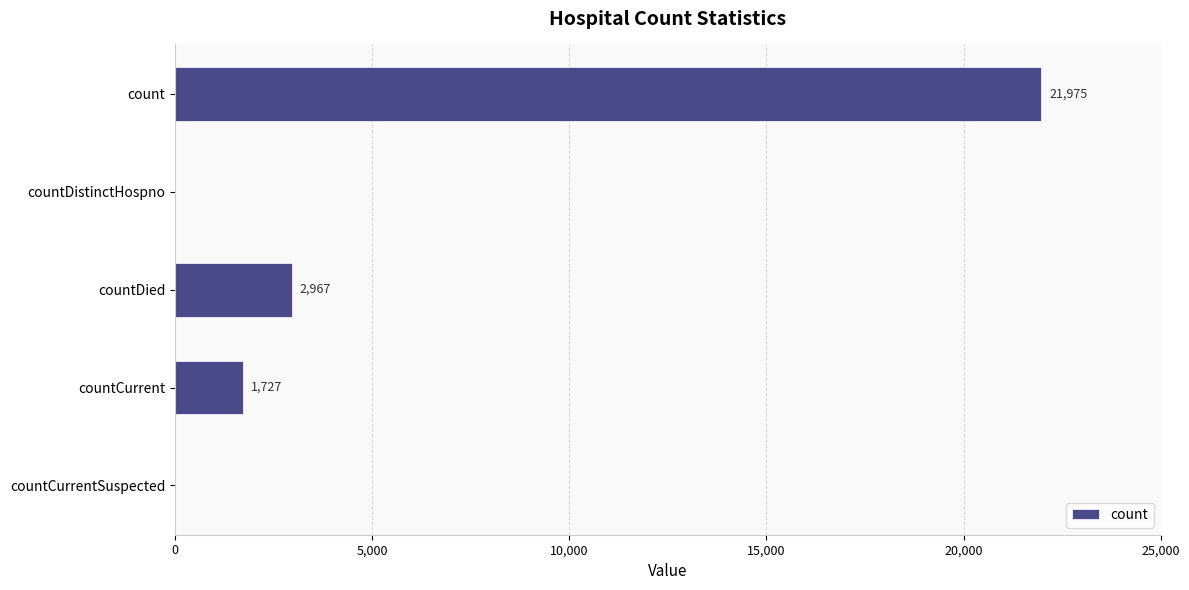

Are the bars horizontal?

Yes